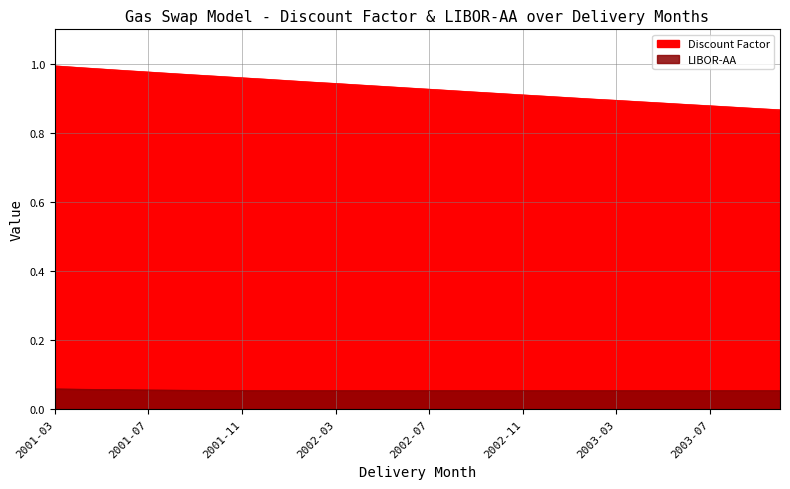

True or false: the data shows 1.0 at 2001-12.

True